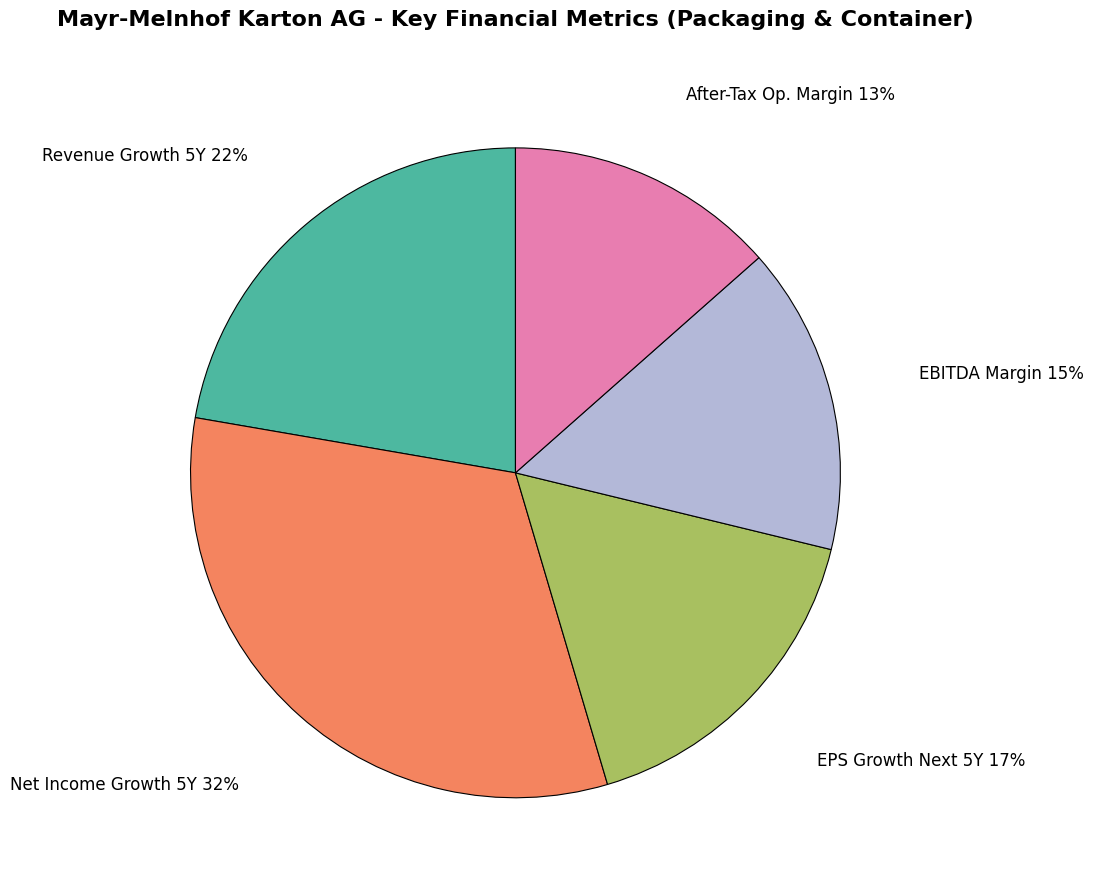

What is the largest slice in the pie chart?

Net Income Growth 5Y